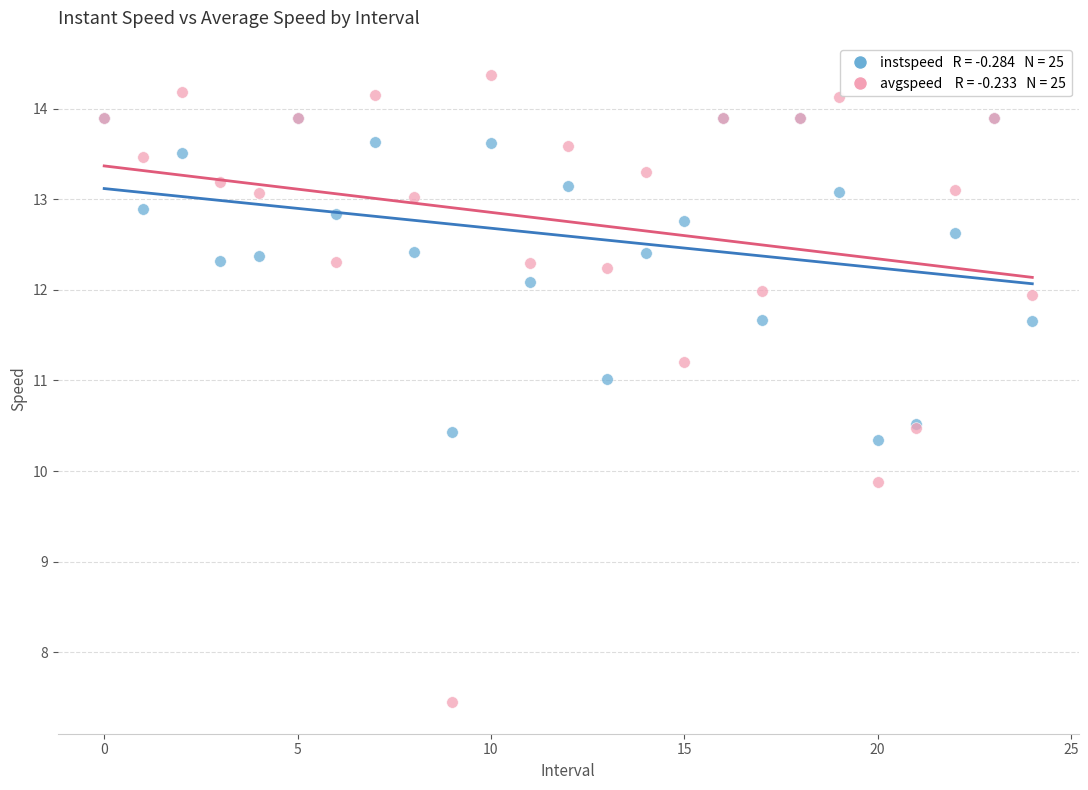

Across all series, what Y value is closest to 10?

9.9